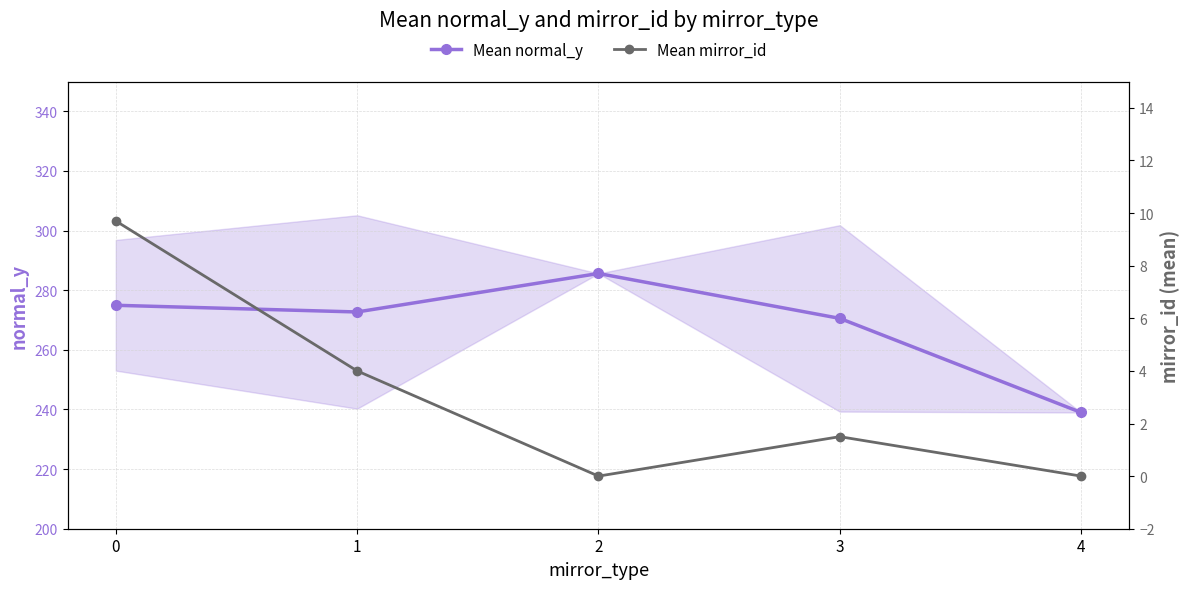

At how many categories does at least one series exceed 228?

5